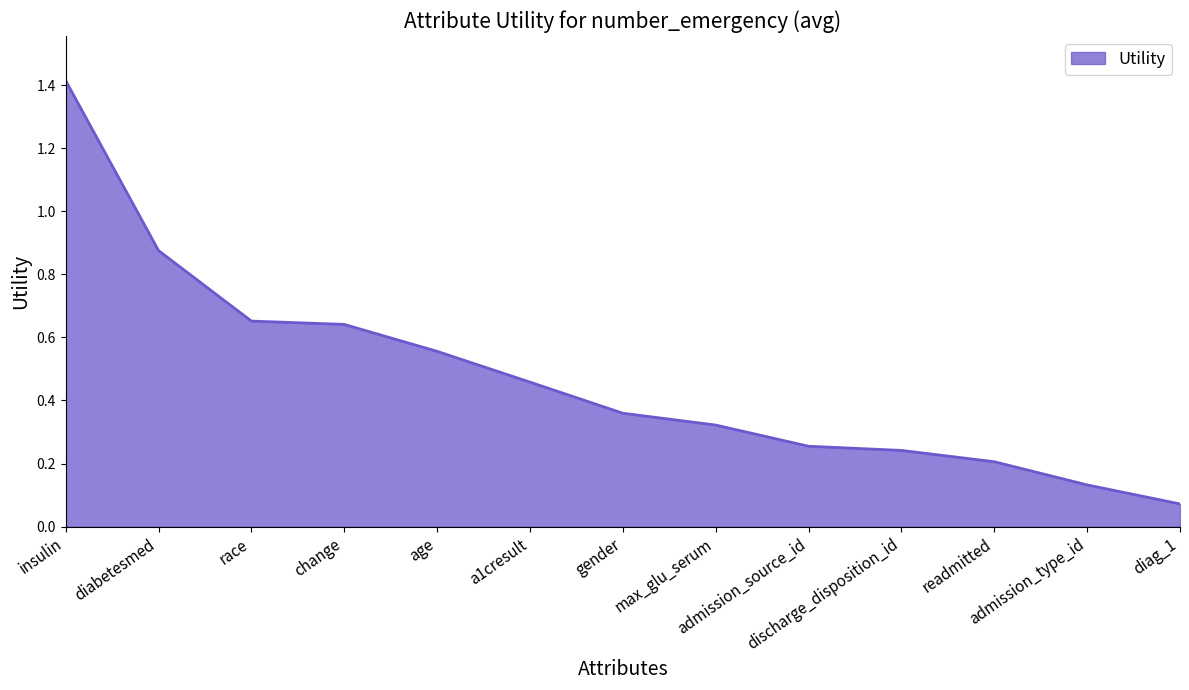

What is the difference between the maximum and minimum values?

1.3